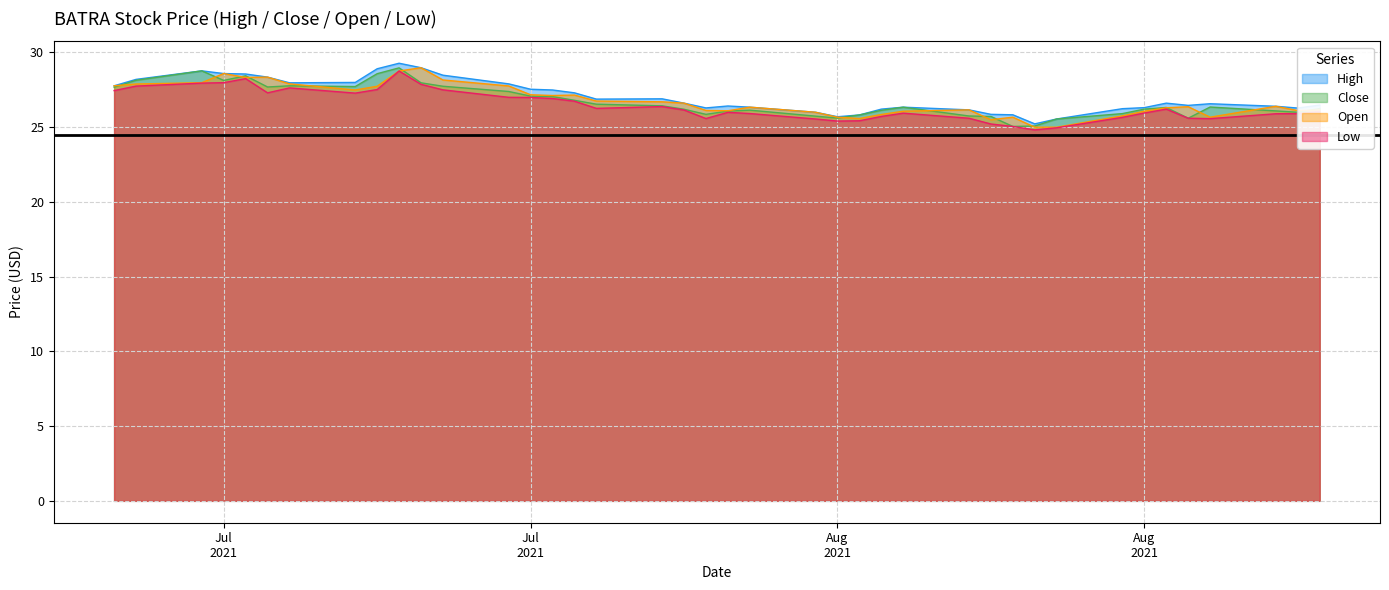

At how many categories does at least one series exceed 25?

40